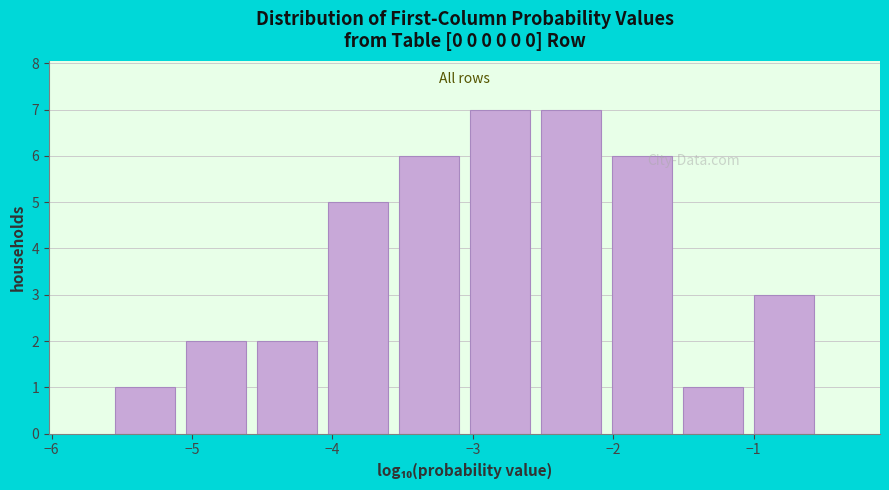

What is the height of the bar covering -1.5 to -1.0 on the x-axis? Neither the bar edges nor the heights are printed on the chart, so give them approximately, as read against the axes.

1